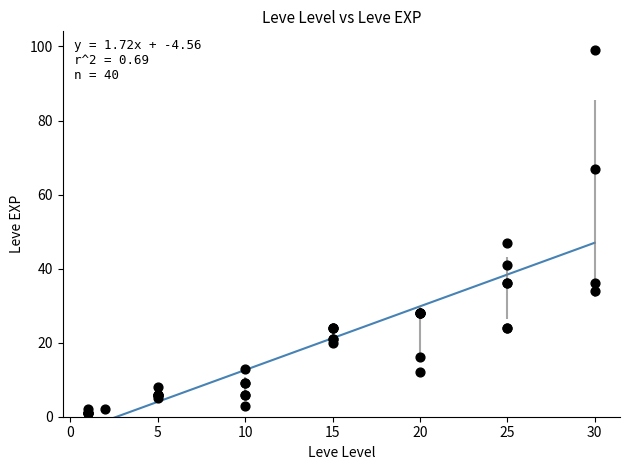

What Y value in the scatter plot is closest to 50?

47